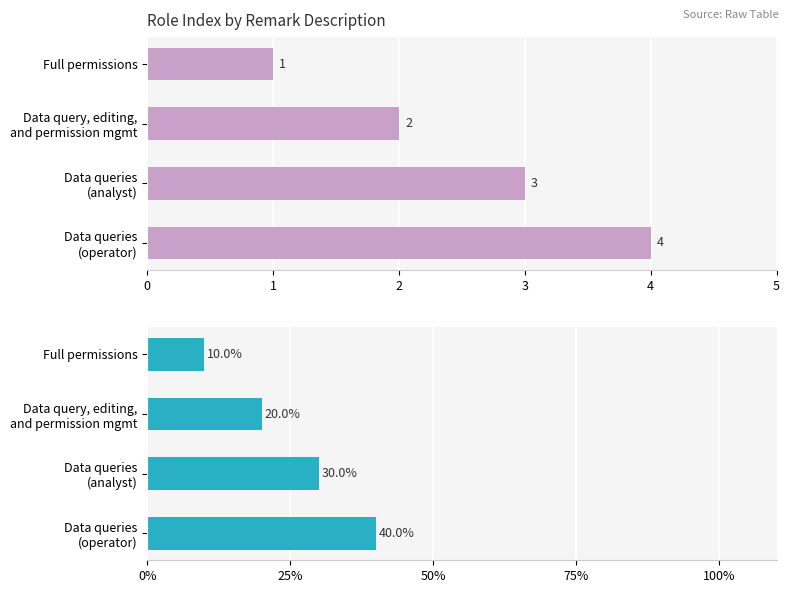

How many distinct data groups are displayed?

2